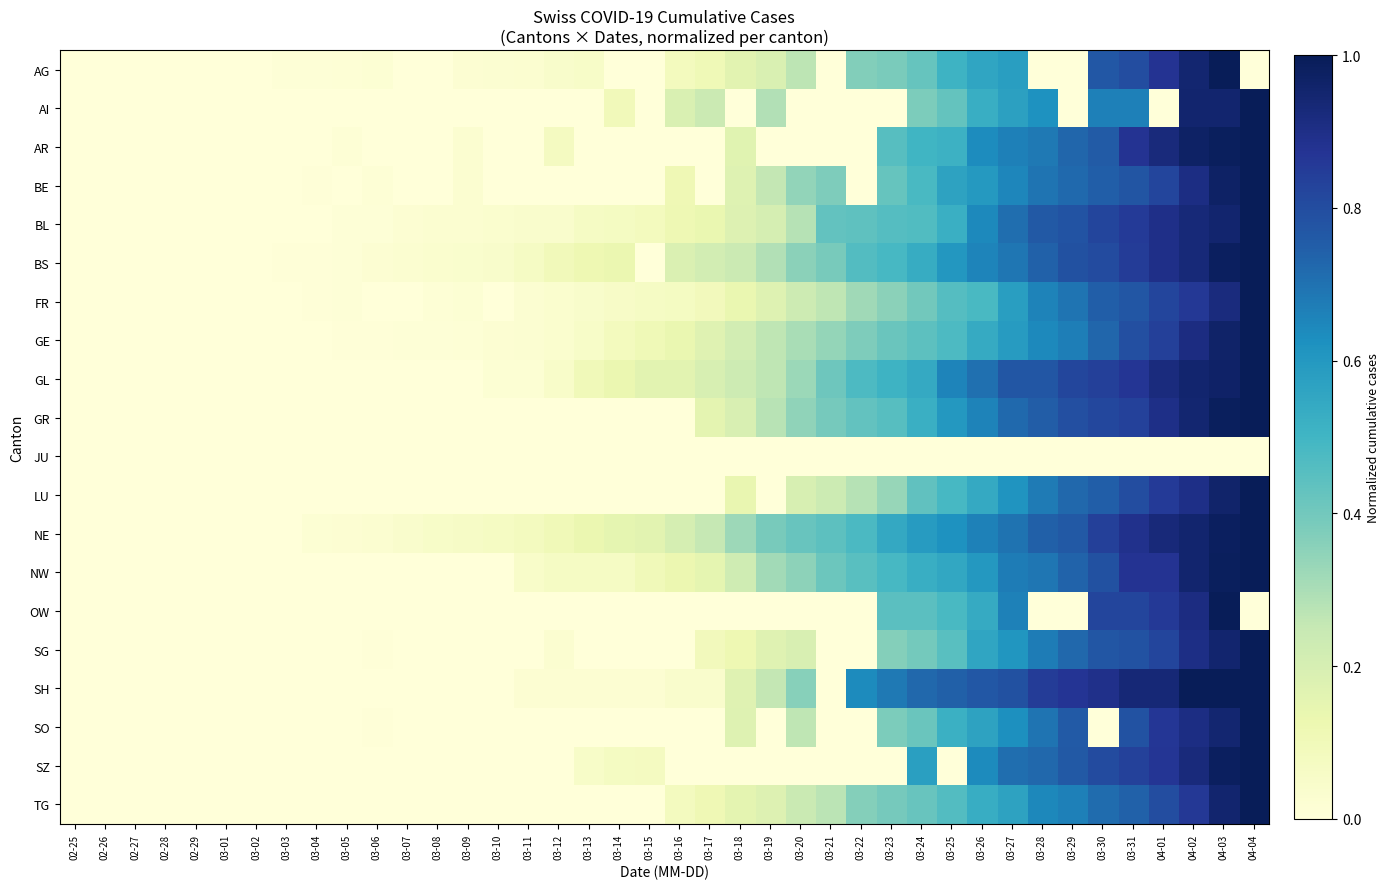

Reading right to left, transcribe all the data shown in this chart.

AG: 04-04=0.0	04-03=1.0	04-02=0.9	04-01=0.9	03-31=0.8	03-30=0.8	03-29=0.0	03-28=0.0	03-27=0.6	03-26=0.6	03-25=0.5	03-24=0.4	03-23=0.4	03-22=0.4	03-21=0.0	03-20=0.3	03-19=0.2	03-18=0.2	03-17=0.1	03-16=0.1	03-15=0.0	03-14=0.0	03-13=0.1	03-12=0.0	03-11=0.0	03-10=0.0	03-09=0.0	03-08=0.0	03-07=0.0	03-06=0.0	03-05=0.0	03-04=0.0	03-03=0.0	03-02=0.0	03-01=0.0	02-29=0.0	02-28=0.0	02-27=0.0	02-26=0.0	02-25=0.0
AI: 04-04=1.0	04-03=1.0	04-02=1.0	04-01=0.0	03-31=0.7	03-30=0.7	03-29=0.0	03-28=0.6	03-27=0.6	03-26=0.5	03-25=0.4	03-24=0.4	03-23=0.0	03-22=0.0	03-21=0.0	03-20=0.0	03-19=0.3	03-18=0.0	03-17=0.2	03-16=0.2	03-15=0.0	03-14=0.1	03-13=0.0	03-12=0.0	03-11=0.0	03-10=0.0	03-09=0.0	03-08=0.0	03-07=0.0	03-06=0.0	03-05=0.0	03-04=0.0	03-03=0.0	03-02=0.0	03-01=0.0	02-29=0.0	02-28=0.0	02-27=0.0	02-26=0.0	02-25=0.0
AR: 04-04=1.0	04-03=1.0	04-02=1.0	04-01=0.9	03-31=0.9	03-30=0.8	03-29=0.7	03-28=0.7	03-27=0.7	03-26=0.6	03-25=0.5	03-24=0.5	03-23=0.5	03-22=0.0	03-21=0.0	03-20=0.0	03-19=0.0	03-18=0.2	03-17=0.0	03-16=0.0	03-15=0.0	03-14=0.0	03-13=0.0	03-12=0.1	03-11=0.0	03-10=0.0	03-09=0.0	03-08=0.0	03-07=0.0	03-06=0.0	03-05=0.0	03-04=0.0	03-03=0.0	03-02=0.0	03-01=0.0	02-29=0.0	02-28=0.0	02-27=0.0	02-26=0.0	02-25=0.0
BE: 04-04=1.0	04-03=1.0	04-02=0.9	04-01=0.8	03-31=0.8	03-30=0.7	03-29=0.7	03-28=0.7	03-27=0.6	03-26=0.6	03-25=0.6	03-24=0.5	03-23=0.4	03-22=0.0	03-21=0.4	03-20=0.3	03-19=0.3	03-18=0.2	03-17=0.0	03-16=0.1	03-15=0.0	03-14=0.0	03-13=0.0	03-12=0.0	03-11=0.0	03-10=0.0	03-09=0.0	03-08=0.0	03-07=0.0	03-06=0.0	03-05=0.0	03-04=0.0	03-03=0.0	03-02=0.0	03-01=0.0	02-29=0.0	02-28=0.0	02-27=0.0	02-26=0.0	02-25=0.0
BL: 04-04=1.0	04-03=1.0	04-02=0.9	04-01=0.9	03-31=0.9	03-30=0.8	03-29=0.8	03-28=0.8	03-27=0.7	03-26=0.6	03-25=0.5	03-24=0.5	03-23=0.5	03-22=0.4	03-21=0.4	03-20=0.3	03-19=0.2	03-18=0.2	03-17=0.1	03-16=0.1	03-15=0.1	03-14=0.1	03-13=0.1	03-12=0.0	03-11=0.0	03-10=0.0	03-09=0.0	03-08=0.0	03-07=0.0	03-06=0.0	03-05=0.0	03-04=0.0	03-03=0.0	03-02=0.0	03-01=0.0	02-29=0.0	02-28=0.0	02-27=0.0	02-26=0.0	02-25=0.0
BS: 04-04=1.0	04-03=1.0	04-02=0.9	04-01=0.9	03-31=0.9	03-30=0.8	03-29=0.8	03-28=0.7	03-27=0.7	03-26=0.7	03-25=0.6	03-24=0.5	03-23=0.5	03-22=0.5	03-21=0.4	03-20=0.4	03-19=0.3	03-18=0.2	03-17=0.2	03-16=0.2	03-15=0.0	03-14=0.1	03-13=0.1	03-12=0.1	03-11=0.1	03-10=0.0	03-09=0.0	03-08=0.0	03-07=0.0	03-06=0.0	03-05=0.0	03-04=0.0	03-03=0.0	03-02=0.0	03-01=0.0	02-29=0.0	02-28=0.0	02-27=0.0	02-26=0.0	02-25=0.0
FR: 04-04=1.0	04-03=0.9	04-02=0.9	04-01=0.8	03-31=0.8	03-30=0.7	03-29=0.7	03-28=0.7	03-27=0.6	03-26=0.5	03-25=0.5	03-24=0.4	03-23=0.4	03-22=0.3	03-21=0.3	03-20=0.2	03-19=0.2	03-18=0.1	03-17=0.1	03-16=0.1	03-15=0.1	03-14=0.1	03-13=0.0	03-12=0.0	03-11=0.0	03-10=0.0	03-09=0.0	03-08=0.0	03-07=0.0	03-06=0.0	03-05=0.0	03-04=0.0	03-03=0.0	03-02=0.0	03-01=0.0	02-29=0.0	02-28=0.0	02-27=0.0	02-26=0.0	02-25=0.0
GE: 04-04=1.0	04-03=1.0	04-02=0.9	04-01=0.8	03-31=0.8	03-30=0.7	03-29=0.7	03-28=0.6	03-27=0.6	03-26=0.5	03-25=0.5	03-24=0.4	03-23=0.4	03-22=0.4	03-21=0.3	03-20=0.3	03-19=0.3	03-18=0.2	03-17=0.2	03-16=0.1	03-15=0.1	03-14=0.1	03-13=0.1	03-12=0.0	03-11=0.0	03-10=0.0	03-09=0.0	03-08=0.0	03-07=0.0	03-06=0.0	03-05=0.0	03-04=0.0	03-03=0.0	03-02=0.0	03-01=0.0	02-29=0.0	02-28=0.0	02-27=0.0	02-26=0.0	02-25=0.0
GL: 04-04=1.0	04-03=1.0	04-02=1.0	04-01=0.9	03-31=0.9	03-30=0.8	03-29=0.8	03-28=0.8	03-27=0.8	03-26=0.7	03-25=0.7	03-24=0.5	03-23=0.5	03-22=0.5	03-21=0.4	03-20=0.3	03-19=0.3	03-18=0.2	03-17=0.2	03-16=0.2	03-15=0.2	03-14=0.1	03-13=0.1	03-12=0.0	03-11=0.0	03-10=0.0	03-09=0.0	03-08=0.0	03-07=0.0	03-06=0.0	03-05=0.0	03-04=0.0	03-03=0.0	03-02=0.0	03-01=0.0	02-29=0.0	02-28=0.0	02-27=0.0	02-26=0.0	02-25=0.0
GR: 04-04=1.0	04-03=1.0	04-02=0.9	04-01=0.9	03-31=0.8	03-30=0.8	03-29=0.8	03-28=0.8	03-27=0.7	03-26=0.7	03-25=0.6	03-24=0.5	03-23=0.5	03-22=0.4	03-21=0.4	03-20=0.3	03-19=0.3	03-18=0.2	03-17=0.2	03-16=0.0	03-15=0.0	03-14=0.0	03-13=0.0	03-12=0.0	03-11=0.0	03-10=0.0	03-09=0.0	03-08=0.0	03-07=0.0	03-06=0.0	03-05=0.0	03-04=0.0	03-03=0.0	03-02=0.0	03-01=0.0	02-29=0.0	02-28=0.0	02-27=0.0	02-26=0.0	02-25=0.0
JU: 04-04=0.0	04-03=0.0	04-02=0.0	04-01=0.0	03-31=0.0	03-30=0.0	03-29=0.0	03-28=0.0	03-27=0.0	03-26=0.0	03-25=0.0	03-24=0.0	03-23=0.0	03-22=0.0	03-21=0.0	03-20=0.0	03-19=0.0	03-18=0.0	03-17=0.0	03-16=0.0	03-15=0.0	03-14=0.0	03-13=0.0	03-12=0.0	03-11=0.0	03-10=0.0	03-09=0.0	03-08=0.0	03-07=0.0	03-06=0.0	03-05=0.0	03-04=0.0	03-03=0.0	03-02=0.0	03-01=0.0	02-29=0.0	02-28=0.0	02-27=0.0	02-26=0.0	02-25=0.0
LU: 04-04=1.0	04-03=1.0	04-02=0.9	04-01=0.9	03-31=0.8	03-30=0.7	03-29=0.7	03-28=0.7	03-27=0.6	03-26=0.5	03-25=0.5	03-24=0.4	03-23=0.3	03-22=0.3	03-21=0.2	03-20=0.2	03-19=0.0	03-18=0.1	03-17=0.0	03-16=0.0	03-15=0.0	03-14=0.0	03-13=0.0	03-12=0.0	03-11=0.0	03-10=0.0	03-09=0.0	03-08=0.0	03-07=0.0	03-06=0.0	03-05=0.0	03-04=0.0	03-03=0.0	03-02=0.0	03-01=0.0	02-29=0.0	02-28=0.0	02-27=0.0	02-26=0.0	02-25=0.0
NE: 04-04=1.0	04-03=1.0	04-02=1.0	04-01=0.9	03-31=0.9	03-30=0.8	03-29=0.8	03-28=0.7	03-27=0.7	03-26=0.7	03-25=0.6	03-24=0.6	03-23=0.5	03-22=0.5	03-21=0.4	03-20=0.4	03-19=0.4	03-18=0.3	03-17=0.3	03-16=0.2	03-15=0.2	03-14=0.2	03-13=0.1	03-12=0.1	03-11=0.1	03-10=0.1	03-09=0.1	03-08=0.1	03-07=0.0	03-06=0.0	03-05=0.0	03-04=0.0	03-03=0.0	03-02=0.0	03-01=0.0	02-29=0.0	02-28=0.0	02-27=0.0	02-26=0.0	02-25=0.0
NW: 04-04=1.0	04-03=1.0	04-02=0.9	04-01=0.9	03-31=0.9	03-30=0.8	03-29=0.7	03-28=0.7	03-27=0.7	03-26=0.6	03-25=0.6	03-24=0.5	03-23=0.5	03-22=0.5	03-21=0.4	03-20=0.3	03-19=0.3	03-18=0.2	03-17=0.1	03-16=0.1	03-15=0.1	03-14=0.1	03-13=0.1	03-12=0.1	03-11=0.1	03-10=0.0	03-09=0.0	03-08=0.0	03-07=0.0	03-06=0.0	03-05=0.0	03-04=0.0	03-03=0.0	03-02=0.0	03-01=0.0	02-29=0.0	02-28=0.0	02-27=0.0	02-26=0.0	02-25=0.0
OW: 04-04=0.0	04-03=1.0	04-02=0.9	04-01=0.9	03-31=0.8	03-30=0.8	03-29=0.0	03-28=0.0	03-27=0.7	03-26=0.5	03-25=0.5	03-24=0.4	03-23=0.4	03-22=0.0	03-21=0.0	03-20=0.0	03-19=0.0	03-18=0.0	03-17=0.0	03-16=0.0	03-15=0.0	03-14=0.0	03-13=0.0	03-12=0.0	03-11=0.0	03-10=0.0	03-09=0.0	03-08=0.0	03-07=0.0	03-06=0.0	03-05=0.0	03-04=0.0	03-03=0.0	03-02=0.0	03-01=0.0	02-29=0.0	02-28=0.0	02-27=0.0	02-26=0.0	02-25=0.0
SG: 04-04=1.0	04-03=1.0	04-02=0.9	04-01=0.8	03-31=0.8	03-30=0.8	03-29=0.7	03-28=0.7	03-27=0.6	03-26=0.6	03-25=0.5	03-24=0.4	03-23=0.4	03-22=0.0	03-21=0.0	03-20=0.2	03-19=0.2	03-18=0.1	03-17=0.1	03-16=0.0	03-15=0.0	03-14=0.0	03-13=0.0	03-12=0.0	03-11=0.0	03-10=0.0	03-09=0.0	03-08=0.0	03-07=0.0	03-06=0.0	03-05=0.0	03-04=0.0	03-03=0.0	03-02=0.0	03-01=0.0	02-29=0.0	02-28=0.0	02-27=0.0	02-26=0.0	02-25=0.0
SH: 04-04=1.0	04-03=1.0	04-02=1.0	04-01=0.9	03-31=0.9	03-30=0.9	03-29=0.9	03-28=0.9	03-27=0.8	03-26=0.8	03-25=0.7	03-24=0.7	03-23=0.7	03-22=0.6	03-21=0.0	03-20=0.4	03-19=0.3	03-18=0.2	03-17=0.0	03-16=0.0	03-15=0.0	03-14=0.0	03-13=0.0	03-12=0.0	03-11=0.0	03-10=0.0	03-09=0.0	03-08=0.0	03-07=0.0	03-06=0.0	03-05=0.0	03-04=0.0	03-03=0.0	03-02=0.0	03-01=0.0	02-29=0.0	02-28=0.0	02-27=0.0	02-26=0.0	02-25=0.0
SO: 04-04=1.0	04-03=0.9	04-02=0.9	04-01=0.9	03-31=0.8	03-30=0.0	03-29=0.8	03-28=0.7	03-27=0.6	03-26=0.6	03-25=0.5	03-24=0.4	03-23=0.4	03-22=0.0	03-21=0.0	03-20=0.3	03-19=0.0	03-18=0.2	03-17=0.0	03-16=0.0	03-15=0.0	03-14=0.0	03-13=0.0	03-12=0.0	03-11=0.0	03-10=0.0	03-09=0.0	03-08=0.0	03-07=0.0	03-06=0.0	03-05=0.0	03-04=0.0	03-03=0.0	03-02=0.0	03-01=0.0	02-29=0.0	02-28=0.0	02-27=0.0	02-26=0.0	02-25=0.0
SZ: 04-04=1.0	04-03=1.0	04-02=0.9	04-01=0.9	03-31=0.8	03-30=0.8	03-29=0.8	03-28=0.7	03-27=0.7	03-26=0.6	03-25=0.0	03-24=0.6	03-23=0.0	03-22=0.0	03-21=0.0	03-20=0.0	03-19=0.0	03-18=0.0	03-17=0.0	03-16=0.0	03-15=0.1	03-14=0.1	03-13=0.1	03-12=0.0	03-11=0.0	03-10=0.0	03-09=0.0	03-08=0.0	03-07=0.0	03-06=0.0	03-05=0.0	03-04=0.0	03-03=0.0	03-02=0.0	03-01=0.0	02-29=0.0	02-28=0.0	02-27=0.0	02-26=0.0	02-25=0.0
TG: 04-04=1.0	04-03=1.0	04-02=0.9	04-01=0.8	03-31=0.7	03-30=0.7	03-29=0.7	03-28=0.6	03-27=0.6	03-26=0.5	03-25=0.5	03-24=0.4	03-23=0.4	03-22=0.4	03-21=0.3	03-20=0.2	03-19=0.2	03-18=0.2	03-17=0.1	03-16=0.1	03-15=0.0	03-14=0.0	03-13=0.0	03-12=0.0	03-11=0.0	03-10=0.0	03-09=0.0	03-08=0.0	03-07=0.0	03-06=0.0	03-05=0.0	03-04=0.0	03-03=0.0	03-02=0.0	03-01=0.0	02-29=0.0	02-28=0.0	02-27=0.0	02-26=0.0	02-25=0.0